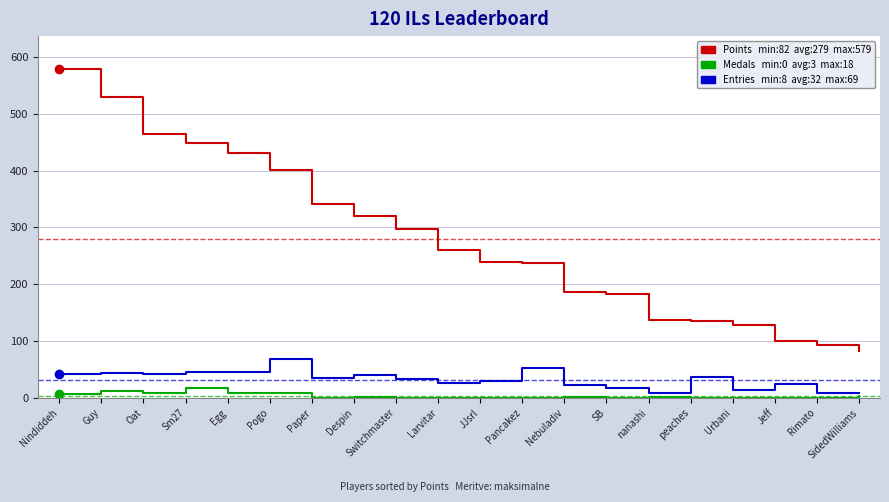

What is the greatest value displayed?

579